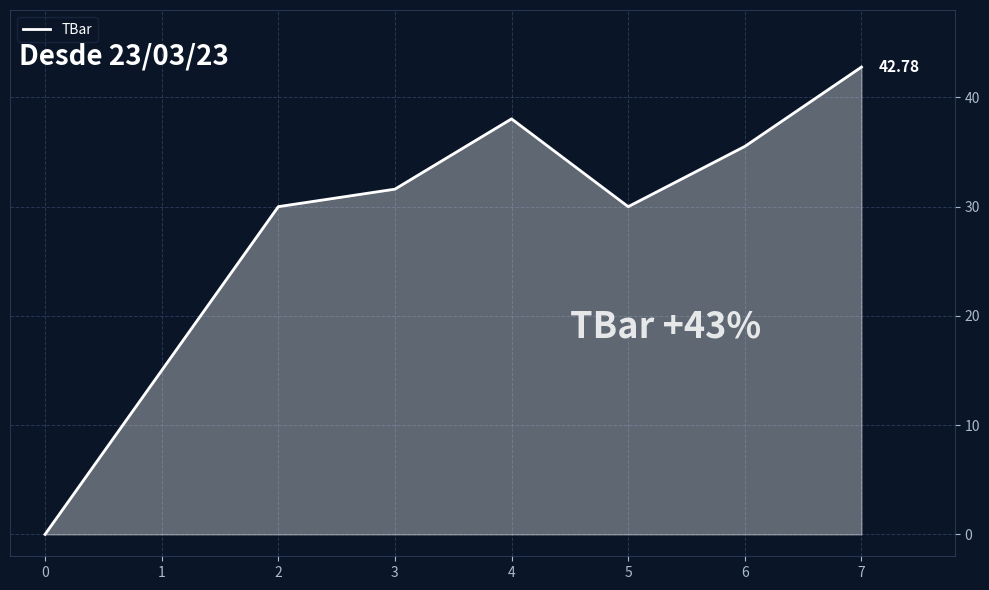

Where does the data first go above 31?

3